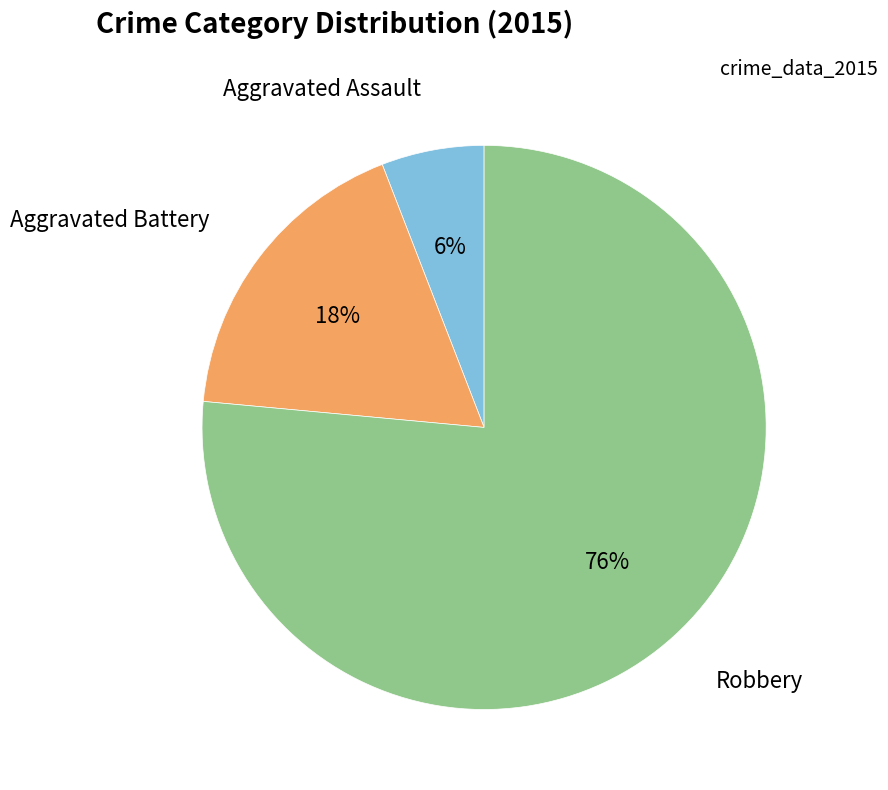

To the nearest percent, what is the average slice percentage?

33%